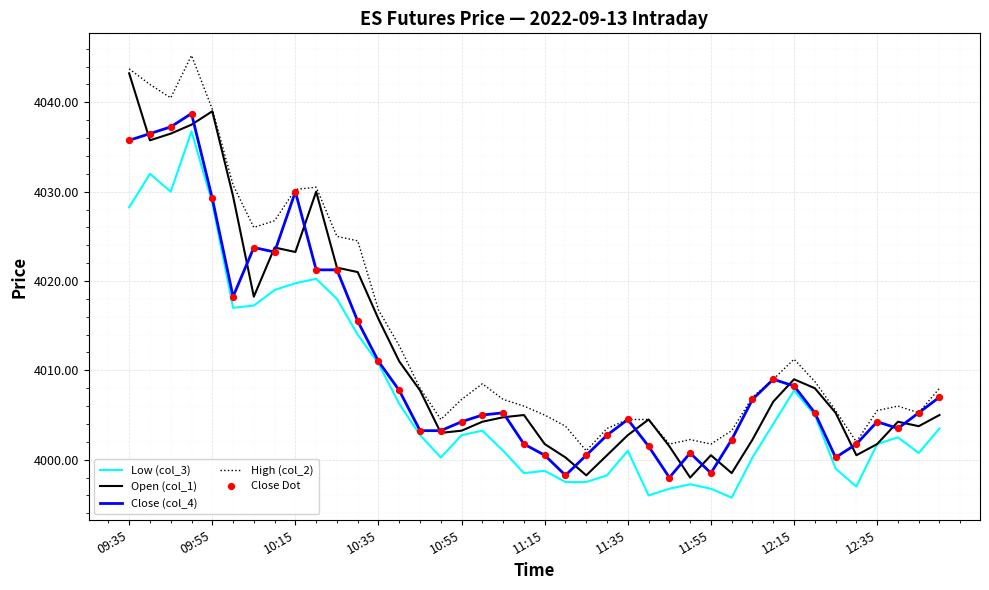

Which series has the largest total across all categories?

High (col_2)